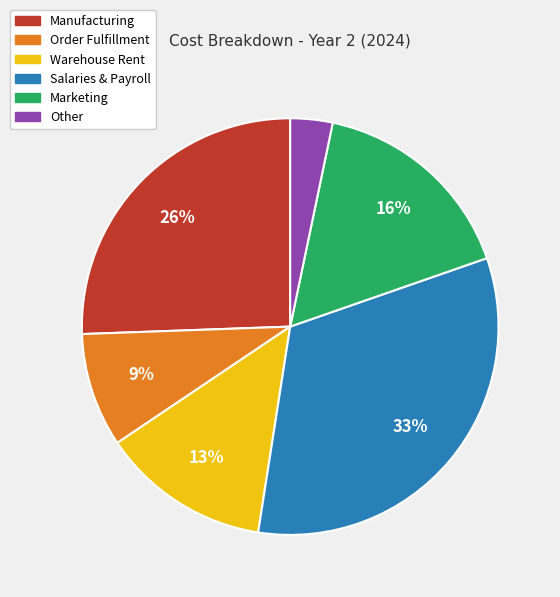

Is there a majority slice in this chart?

No